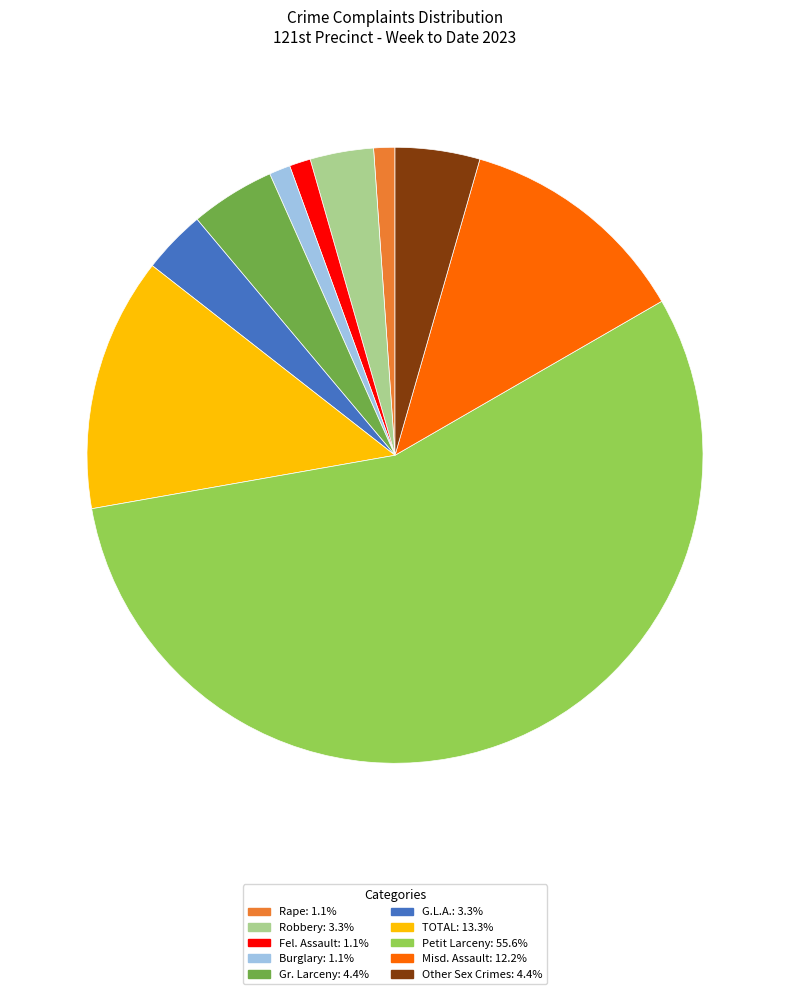

Does any single category account for the majority?

Yes